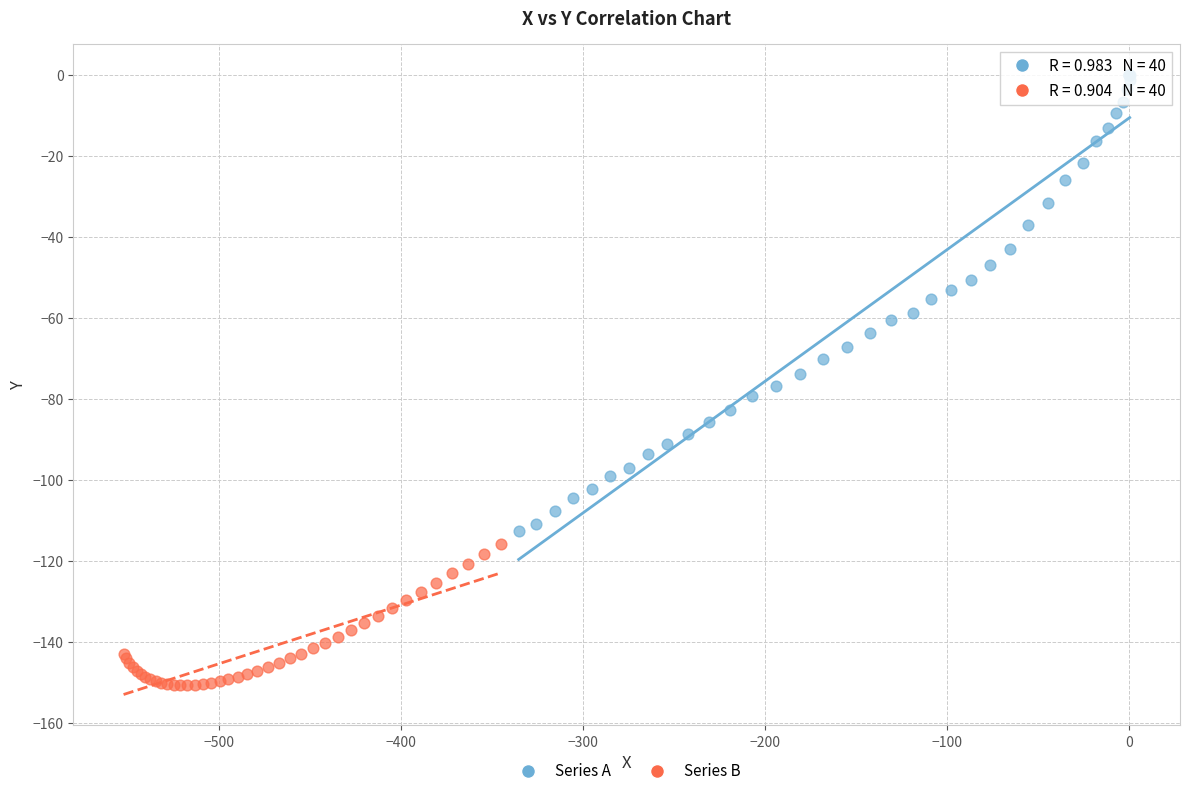

Which series contains the highest Y value?

Series A